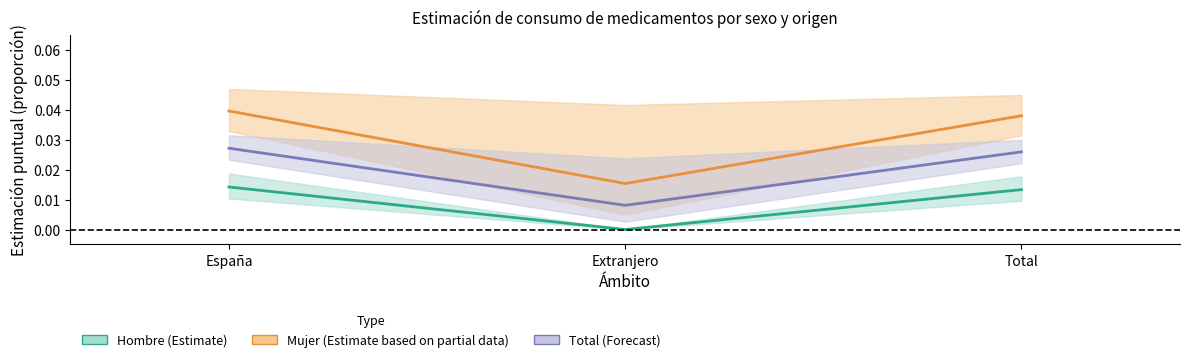

What is the label of the 1st point from the right?

Total